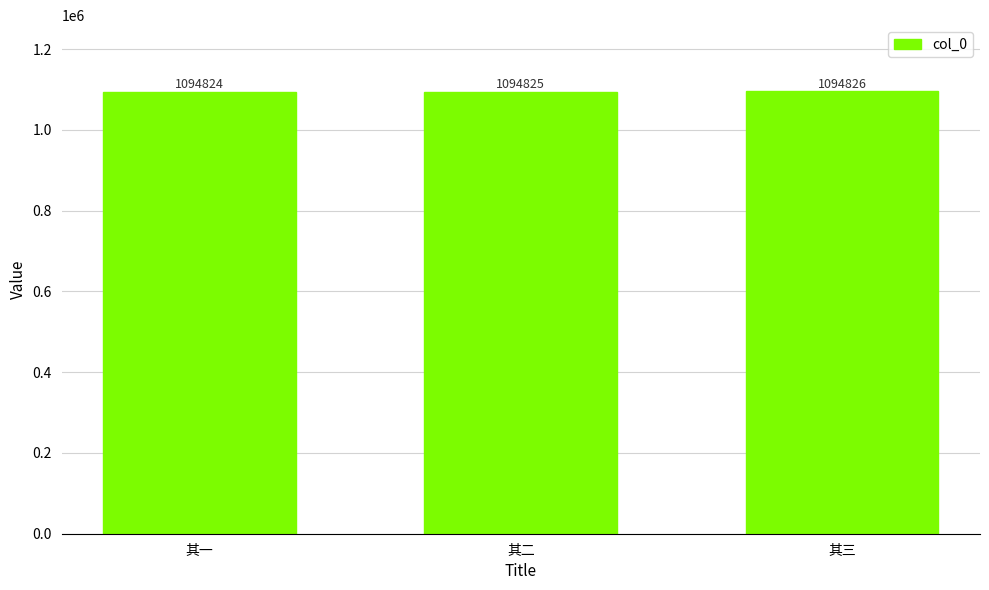

Reading right to left, what are all the values shown in this chart?

其三=1094826	其二=1094825	其一=1094824